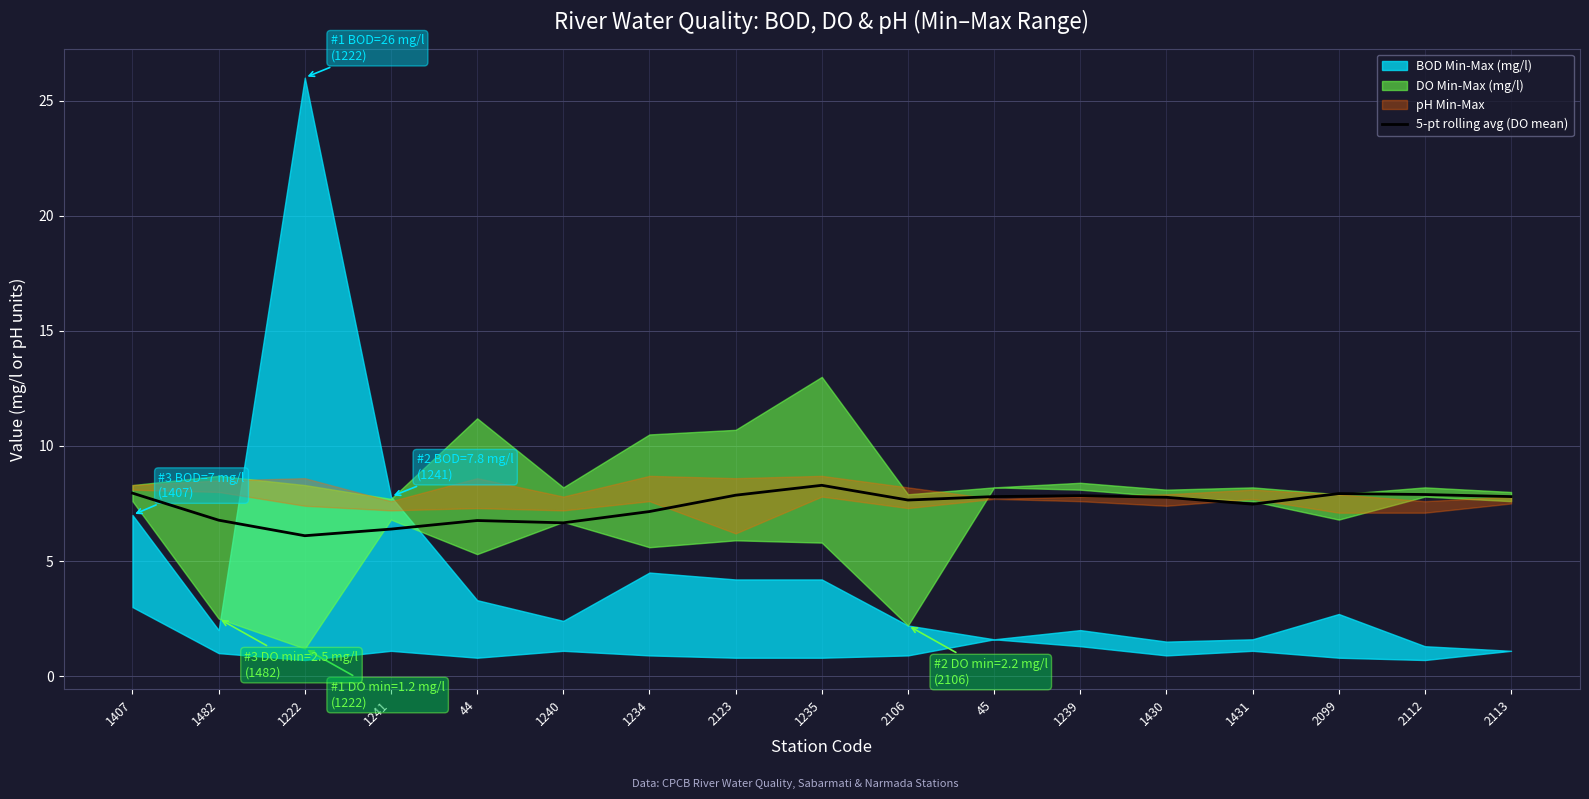

What is the value of the 17th point from the left?

7.8